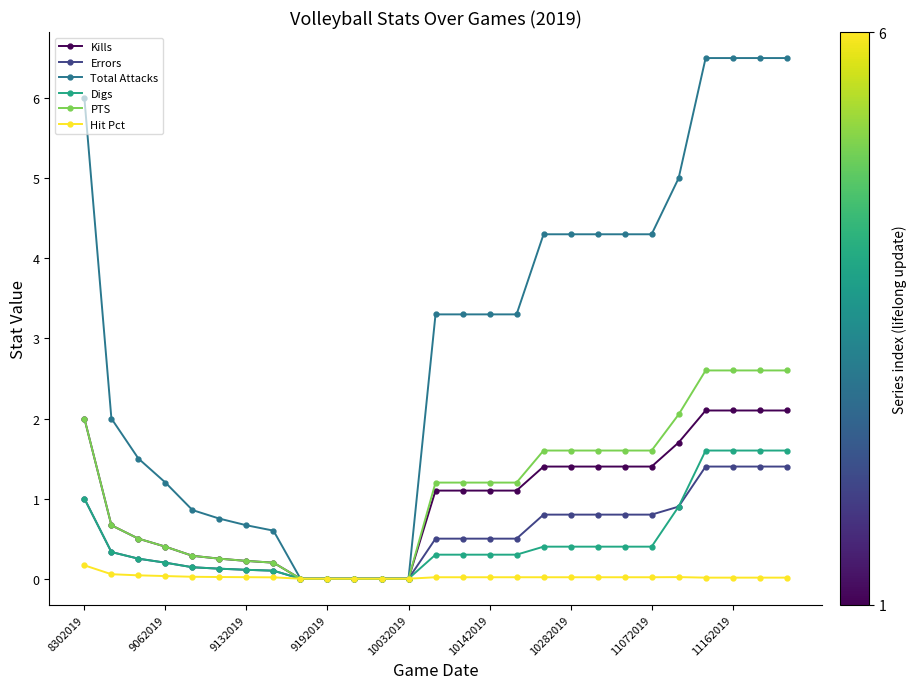

Which series has the largest total across all categories?

Total Attacks